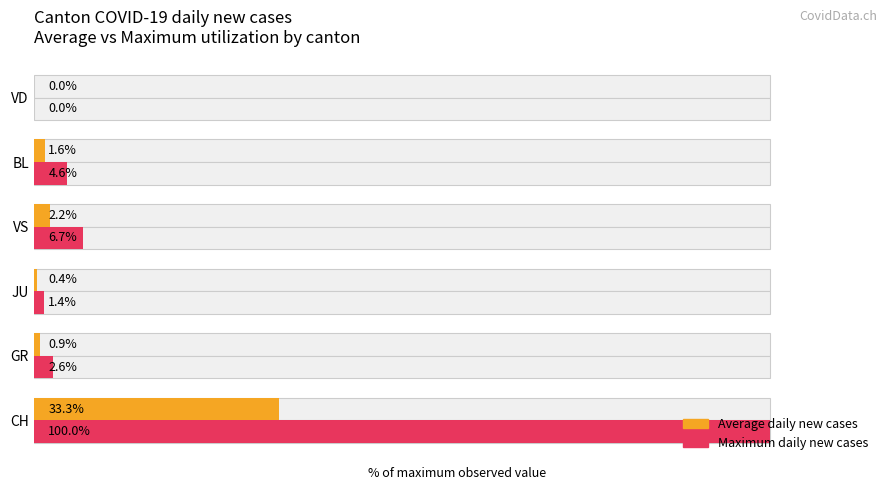

What is the average value of the Average (% of max) series?

6.4